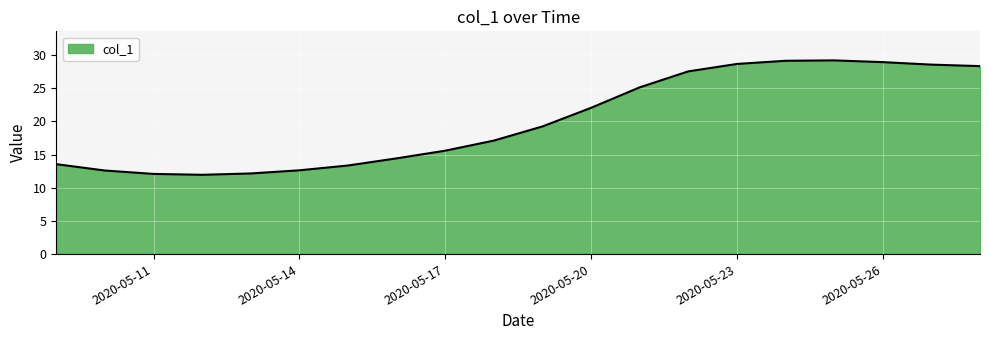

What is the difference between the maximum and minimum values?

17.2